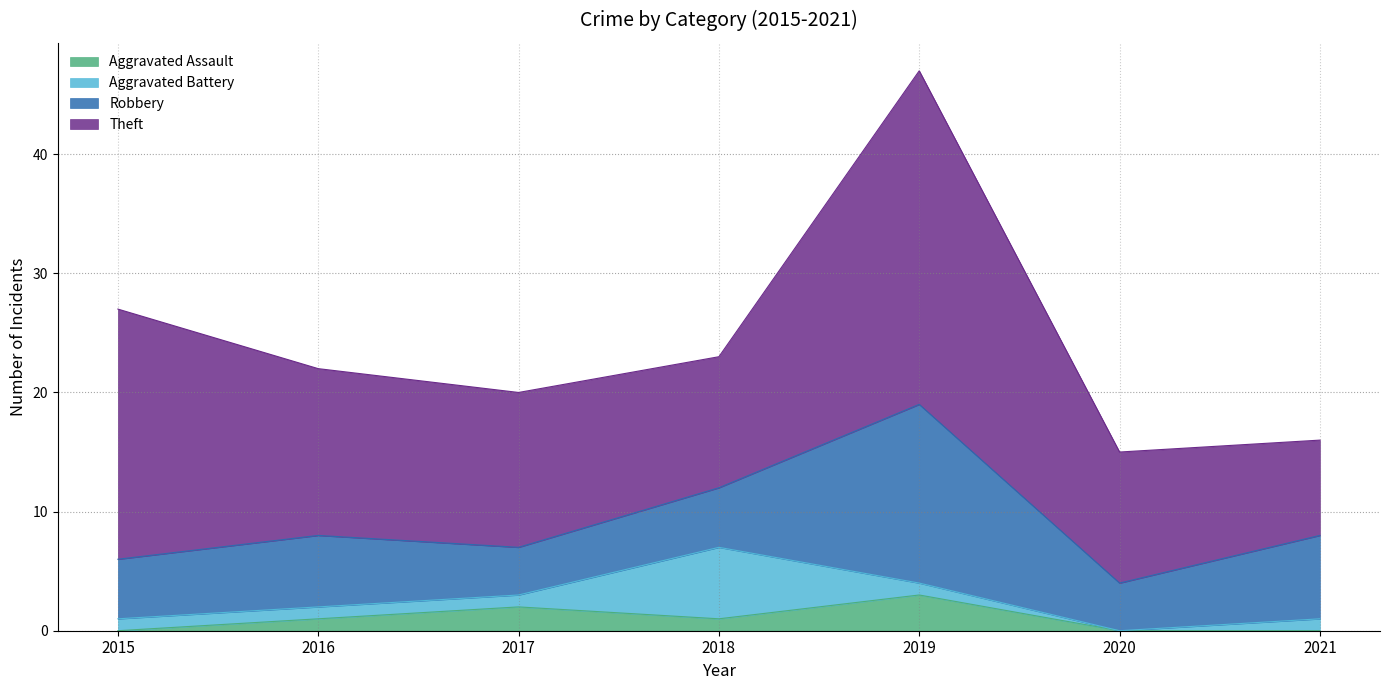

What is the greatest value displayed?

28